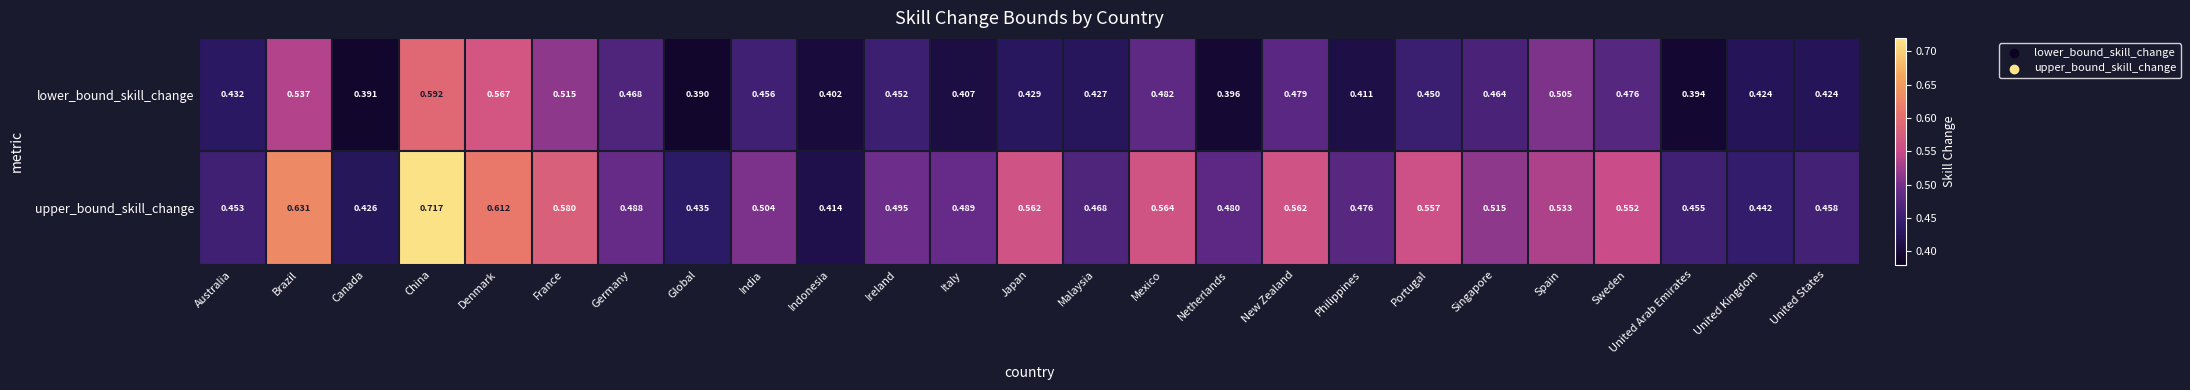

Which series has the largest total across all categories?

upper_bound_skill_change